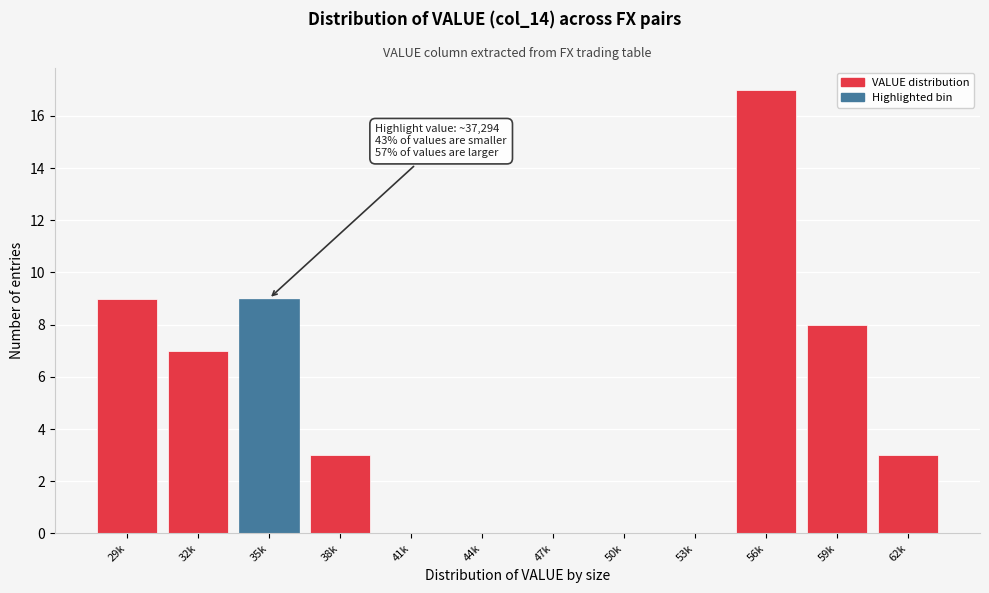

What is the change in value from 35k to 62k?

-6